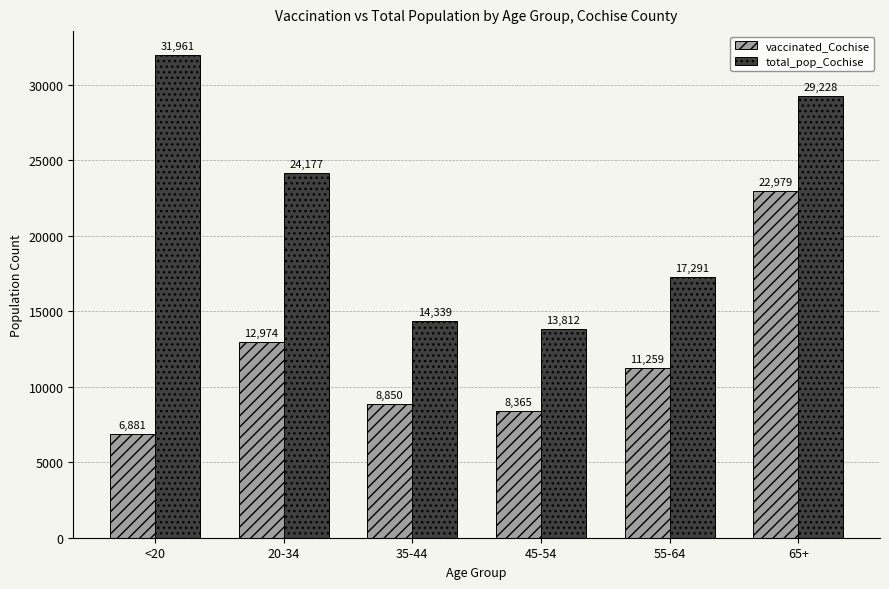

How many categories are shown in the chart?

6